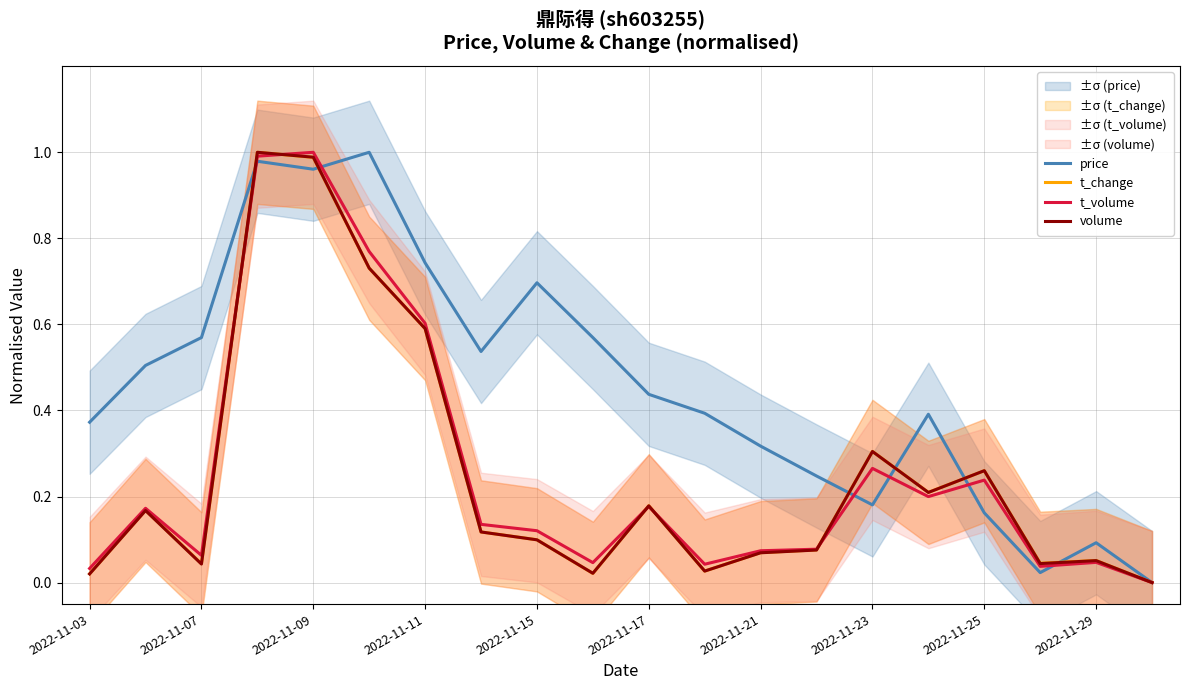

Is the value of price at 2022-11-23 greater than the value of t_change at 2022-11-07?

Yes